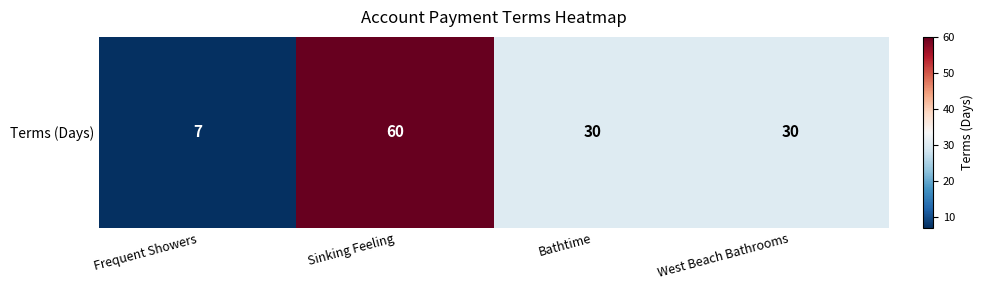

The value at West Beach Bathrooms is 18. True or false?

False